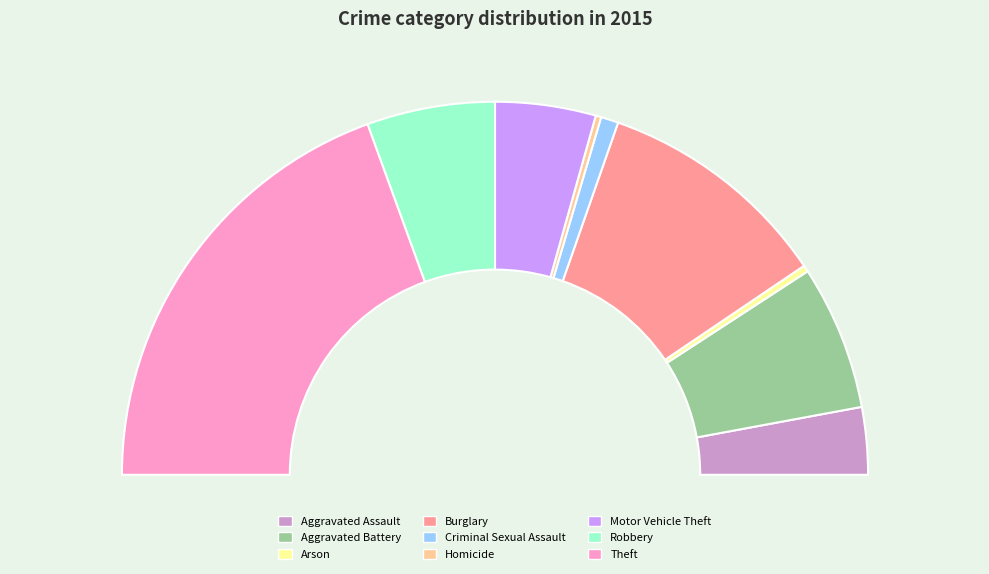

The Aggravated Assault slice represents 6% of the pie. True or false?

True